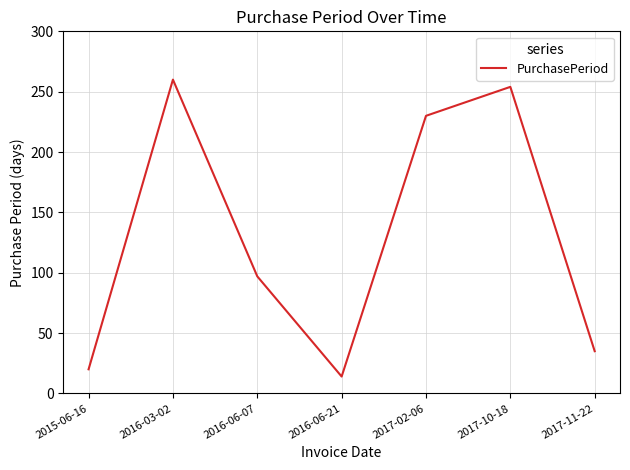

Where is the first local maximum?

2016-03-02